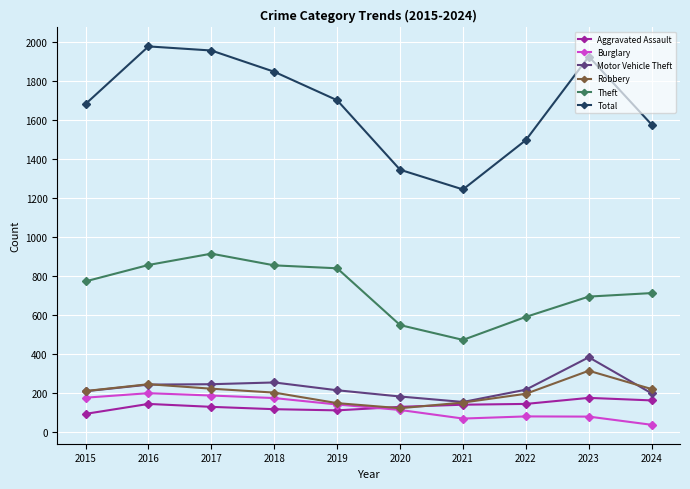

Which series has the largest range (max minus min)?

Total